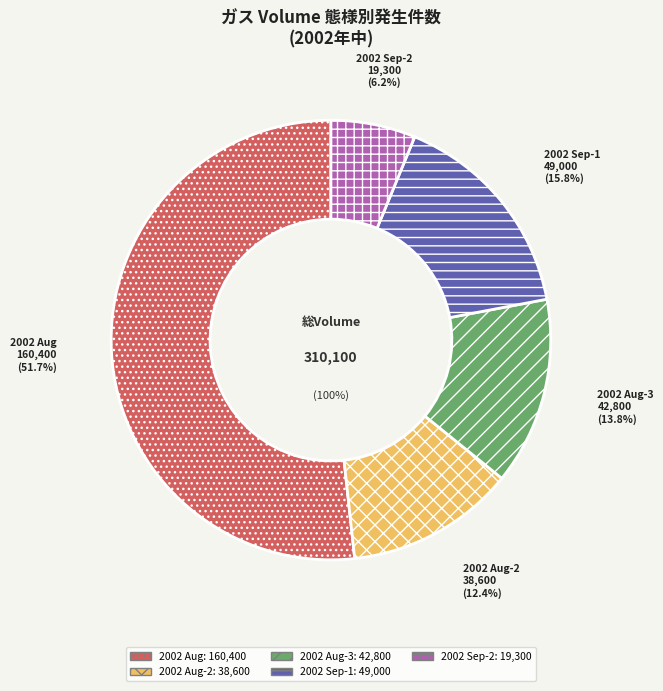

To the nearest percent, what is the difference between the 2002-08-22 and 2002-08-30 slice percentages?

2%